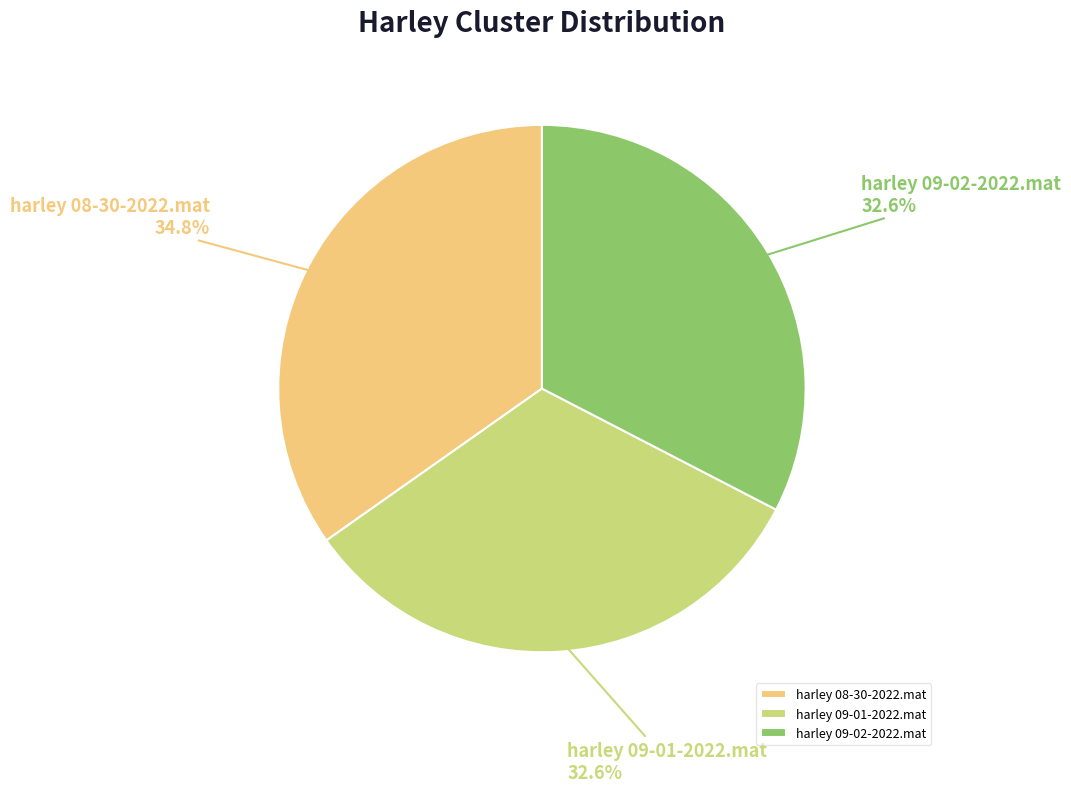

Between harley 09-02-2022.mat and harley 08-30-2022.mat, which is larger?

harley 08-30-2022.mat